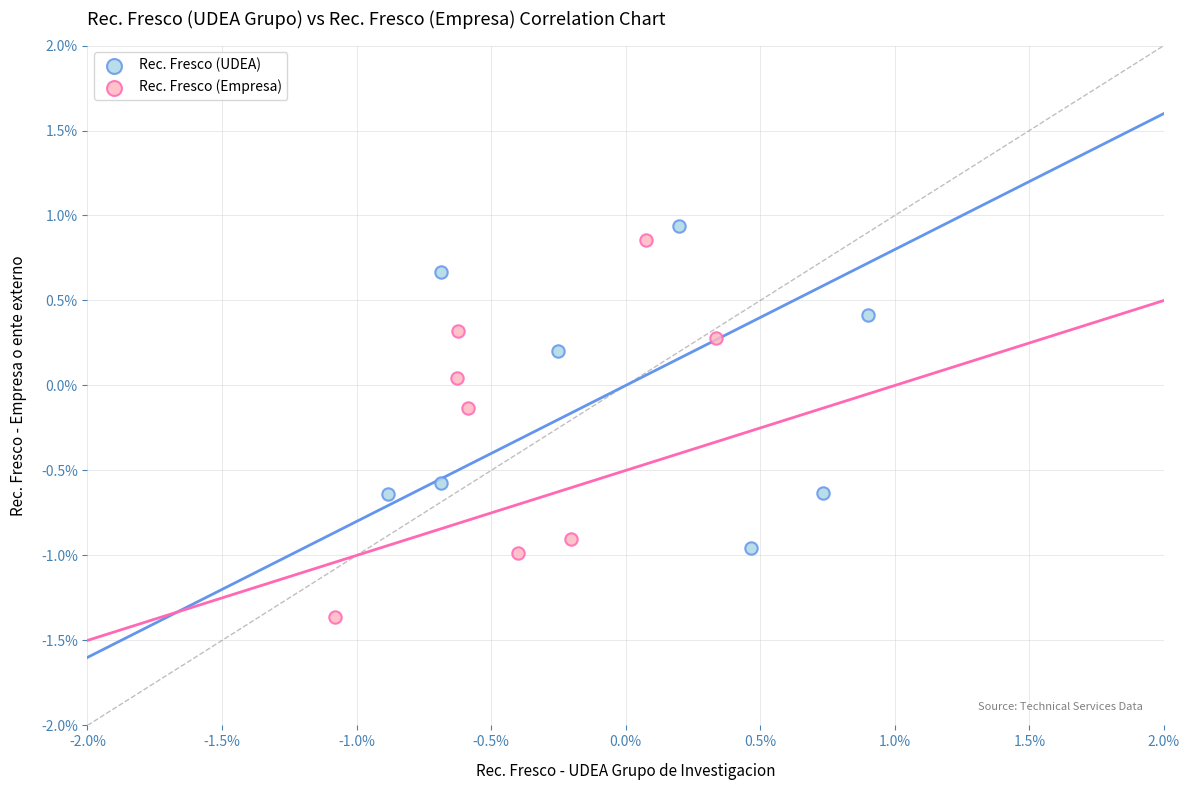

Which series contains the lowest Y value?

Rec. Fresco (Empresa)